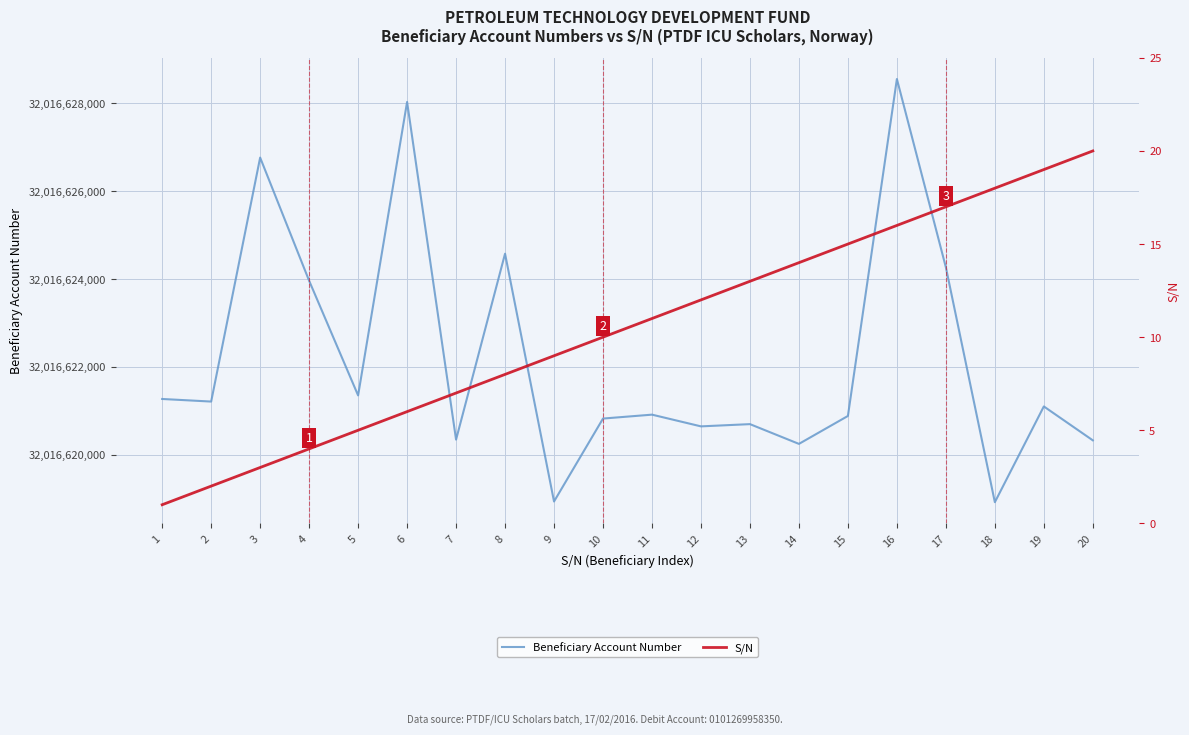

What is the value of the Beneficiary Account Number point at the 18th from the left?

32016618917